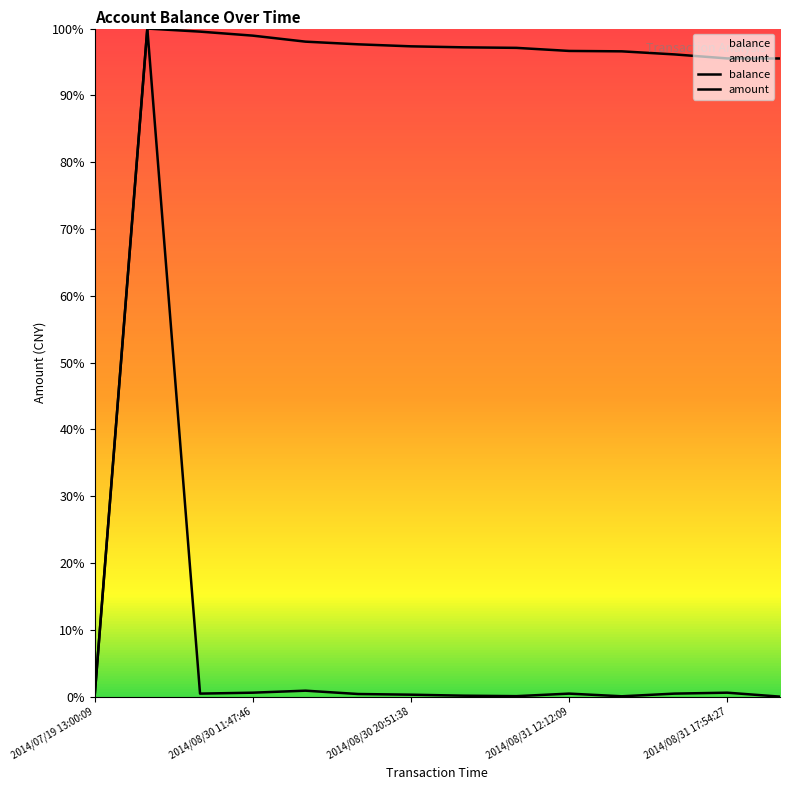

Which category has the lowest value in the amount series?

2014/07/19 13:00:09